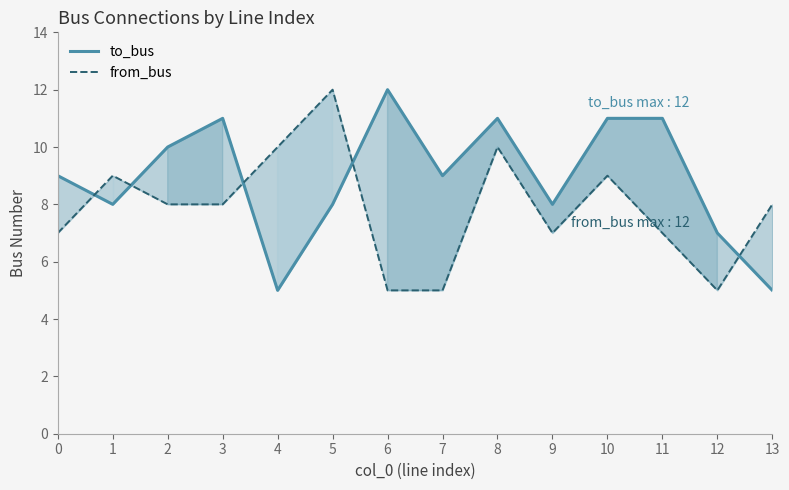

Does the chart have visible grid lines?

No